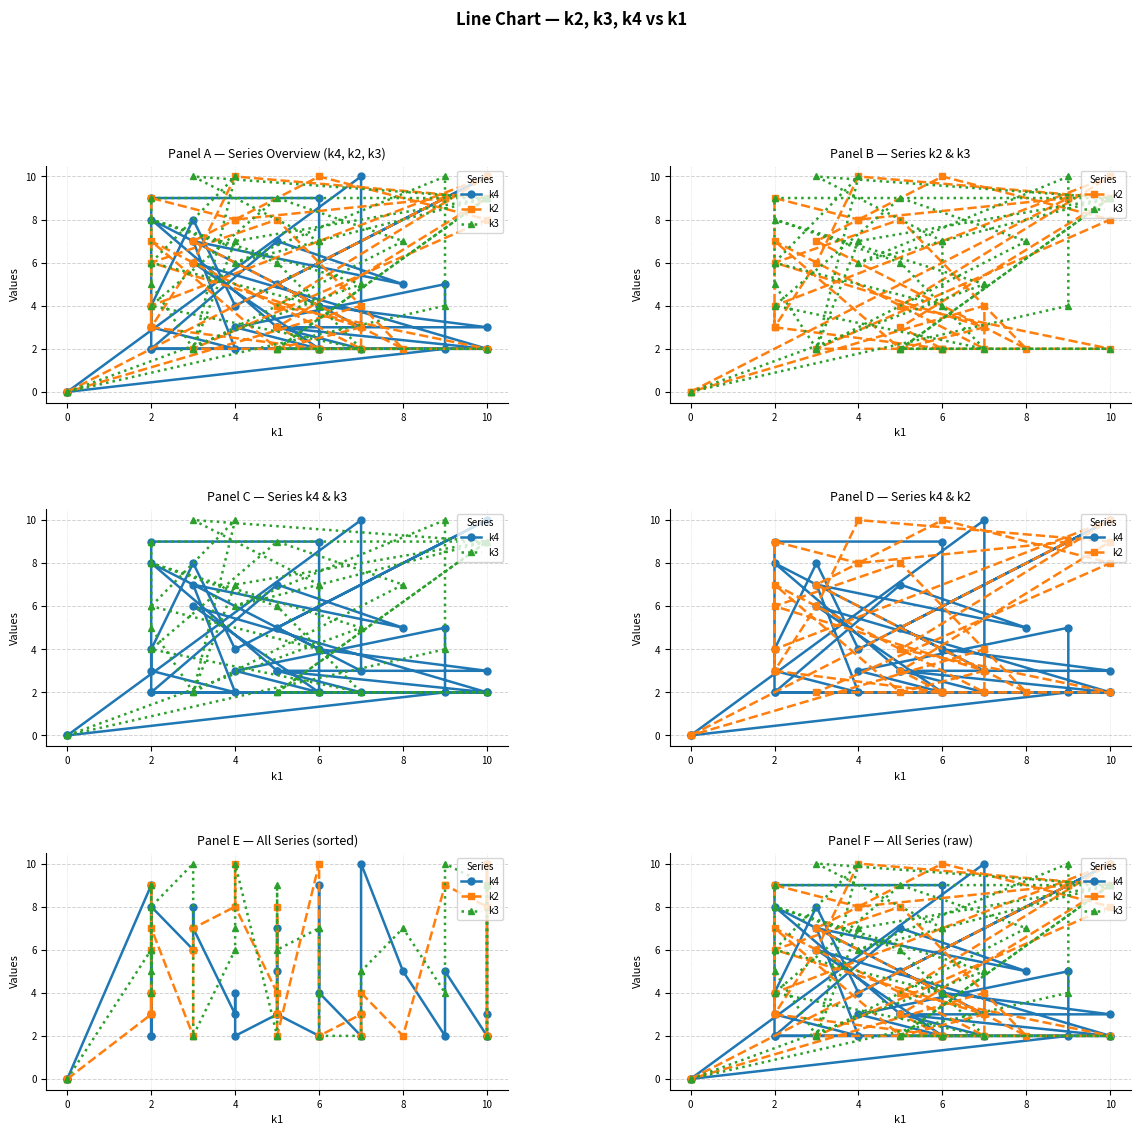

Reading left to right, transcribe all the data shown in this chart.

k4: 0	2	5	3	2	2	6	2	9	9	2	2	3	3	4	5	10	4	8	4	3	2	7	5	7	2	2	3	8	3	10	0
k2: 0	9	9	8	10	8	2	2	2	3	4	10	4	2	2	3	9	10	6	3	9	8	7	2	8	6	3	2	7	2	4	0
k3: 0	4	10	6	7	9	10	7	4	6	9	9	2	2	2	2	9	7	2	5	6	10	2	7	9	4	2	6	8	5	5	0